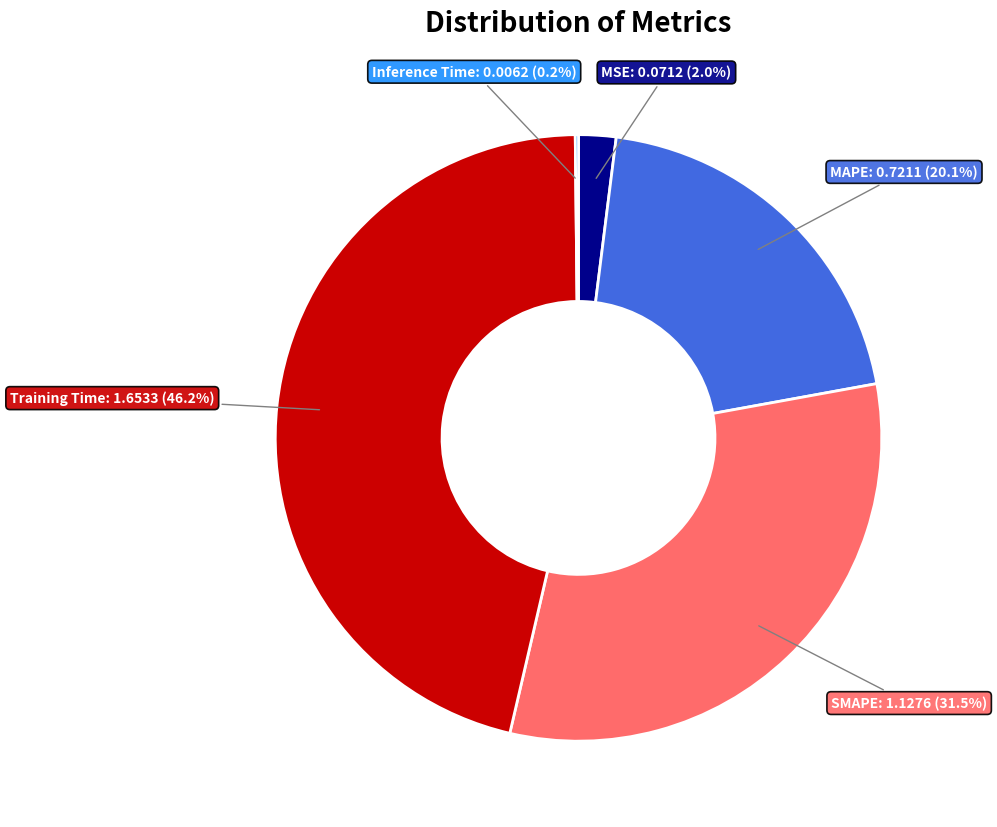

Approximately how many times larger is the value at MAPE compared to SMAPE?

0.6